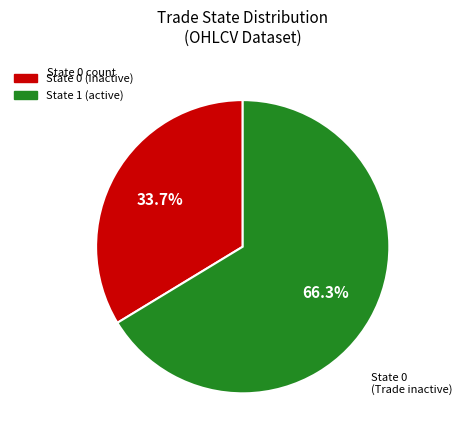

Does any single category account for the majority?

Yes